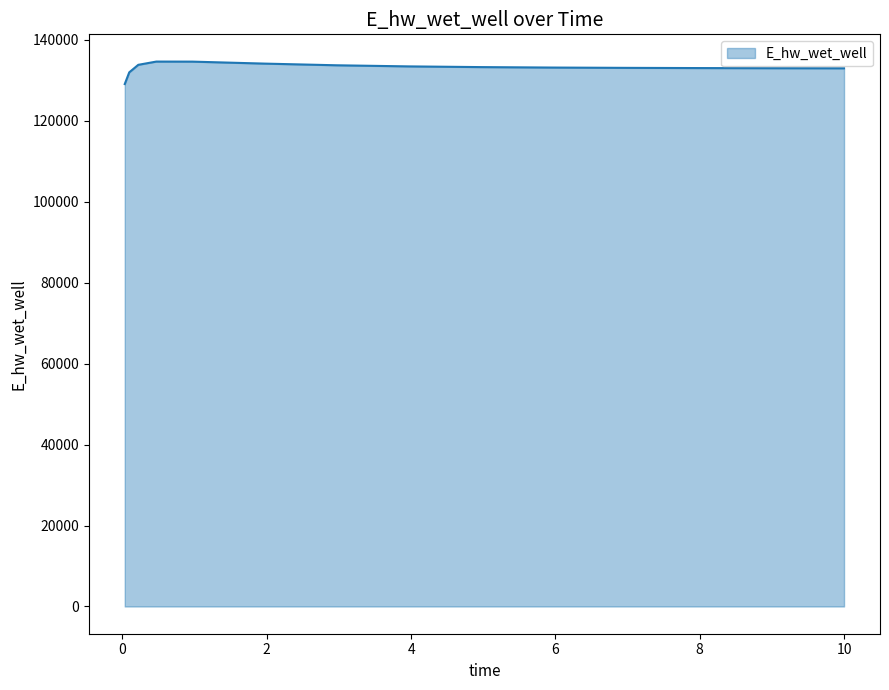

What is the smallest value displayed?

129068.7